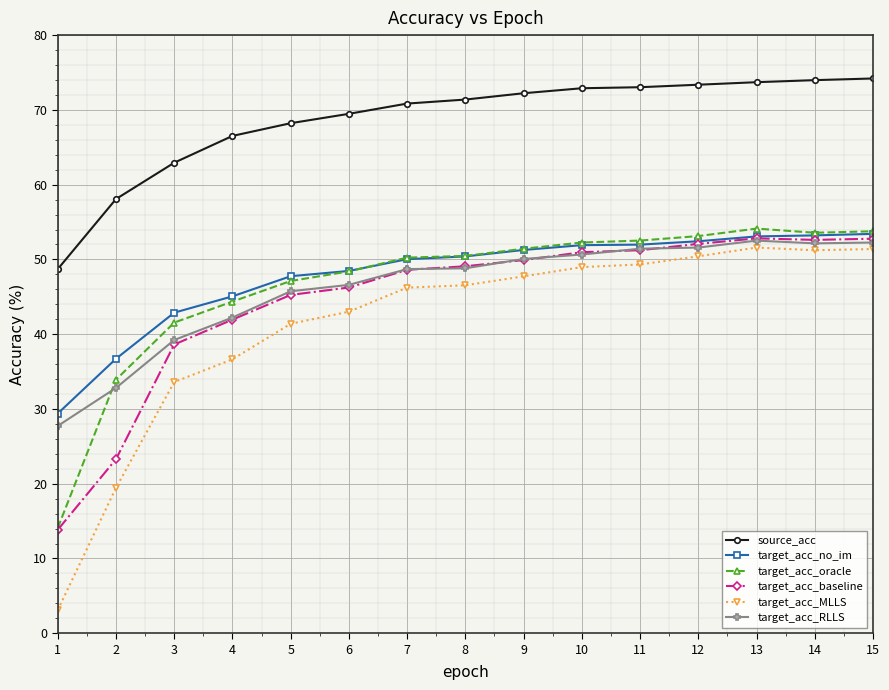

Between which two adjacent categories do target_acc_oracle and target_acc_RLLS first intersect?

1 and 2